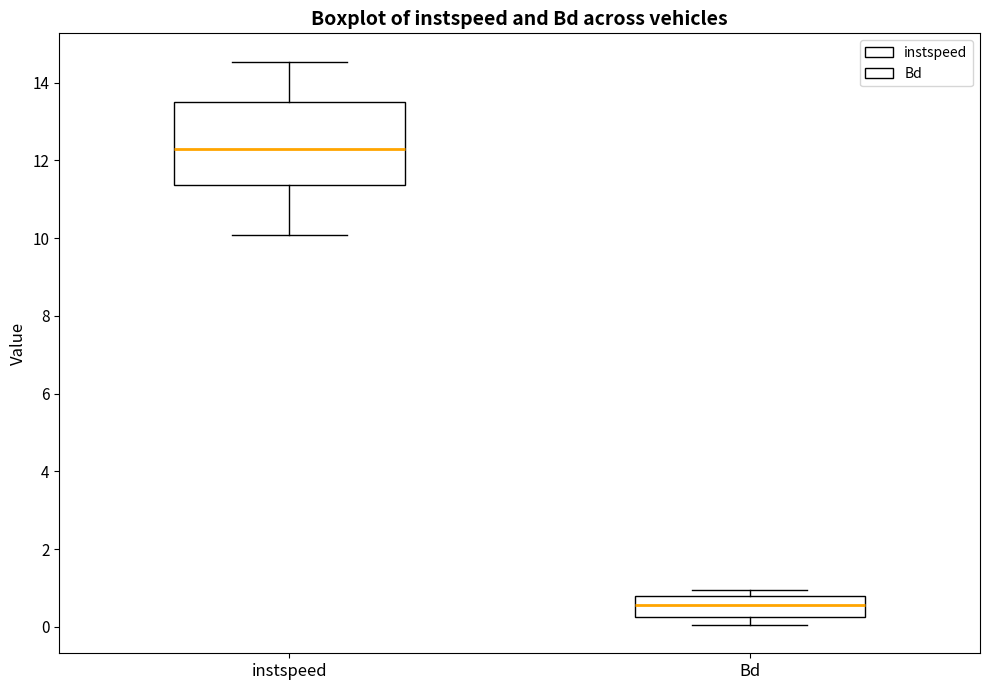

Where does the lower whisker of the box for instspeed end on the y-axis? The values are not printed on the chart, so give them approximately, as read against the axis.

10.0